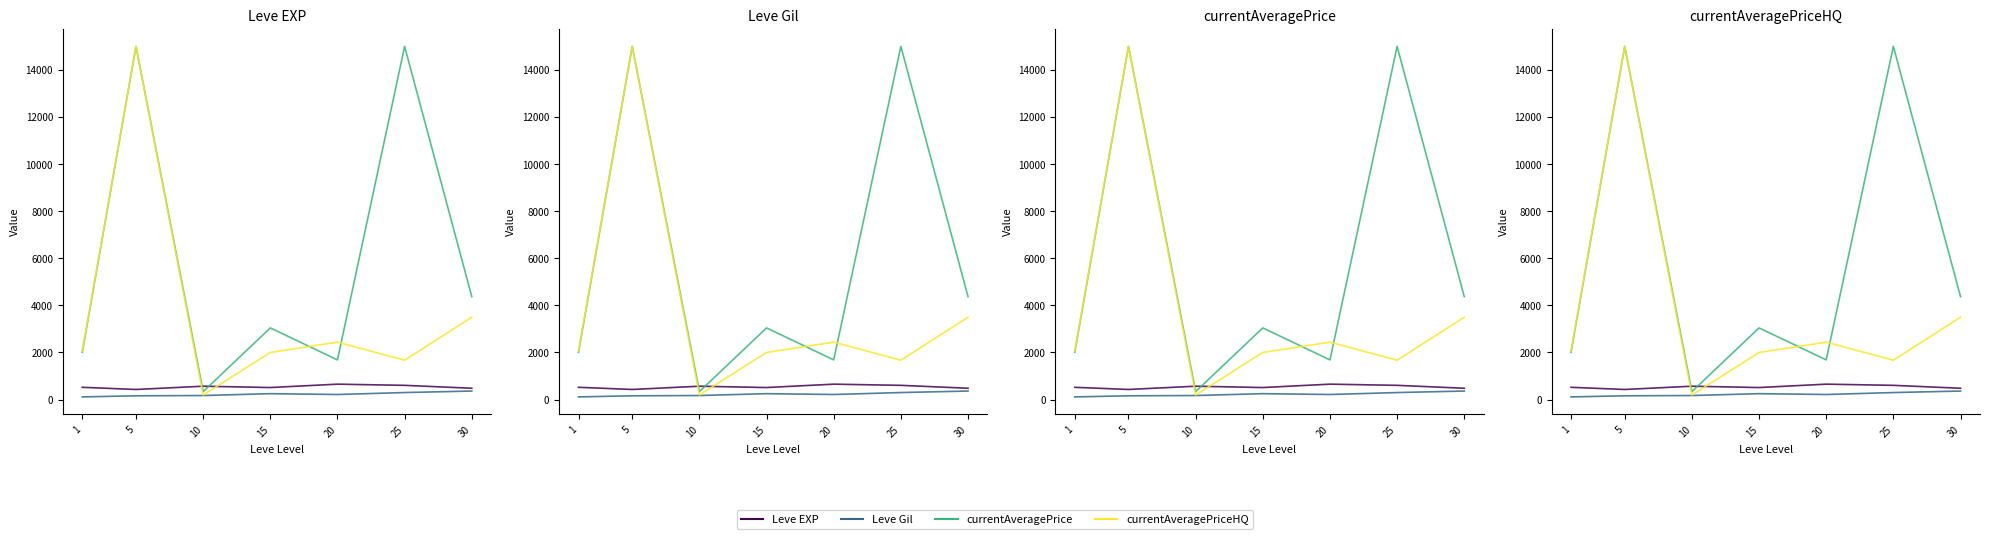

What is the difference between the Leve Gil values at 5 and 10?

11.7